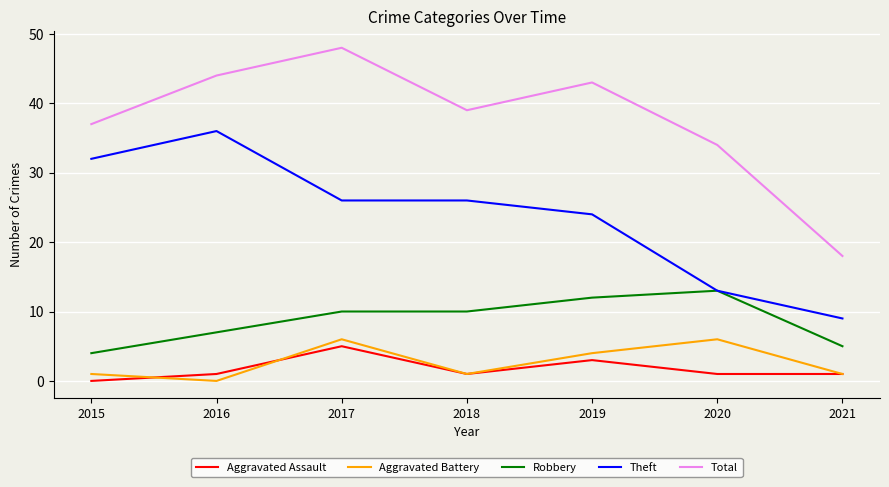

Between 2020 and 2021, which series saw the biggest shift?

Total